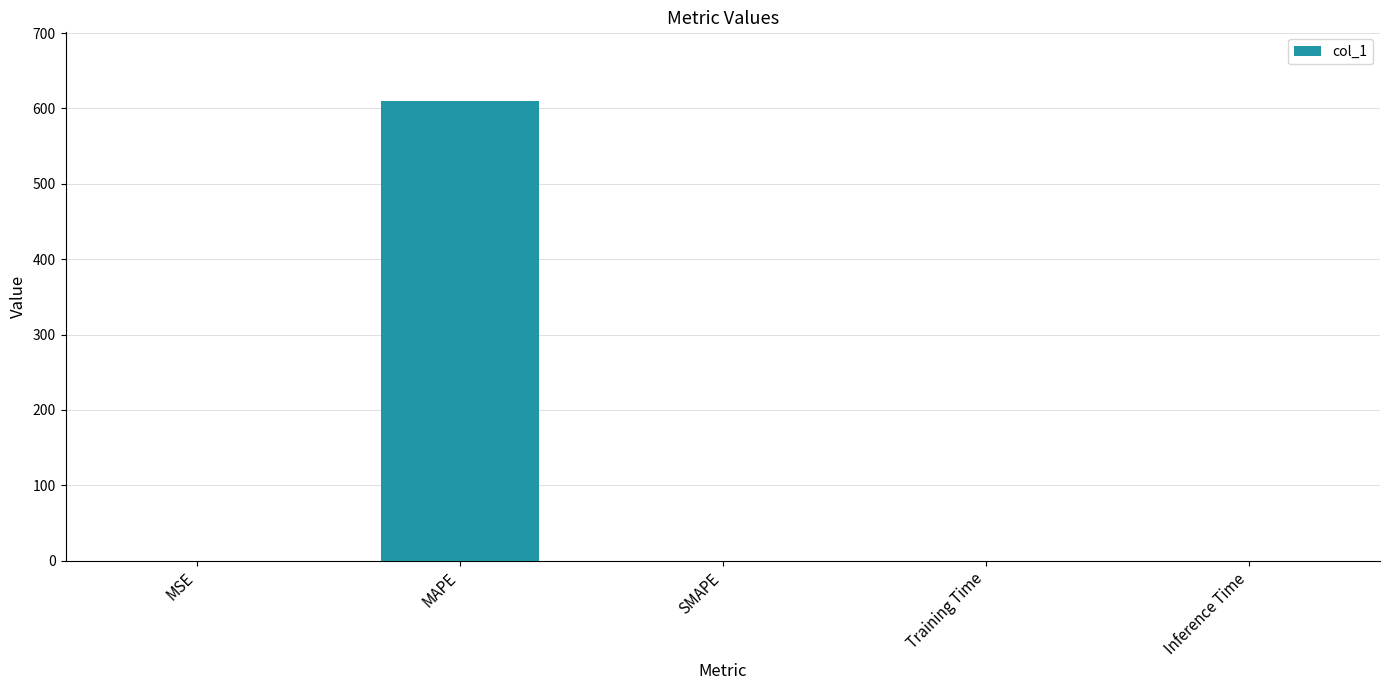

Between MAPE and MSE, which is larger?

MAPE